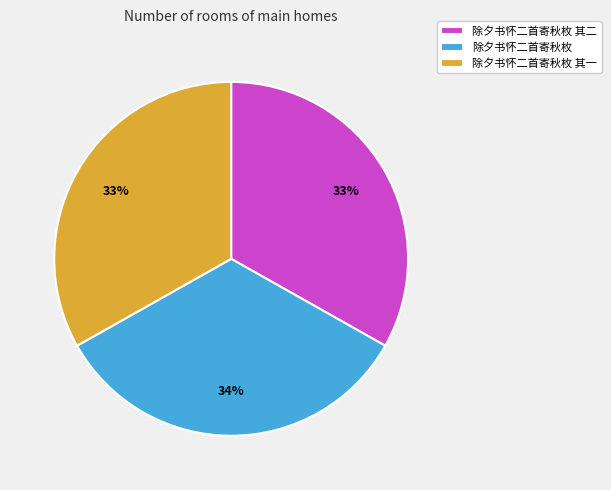

How many slices are in this pie chart?

3